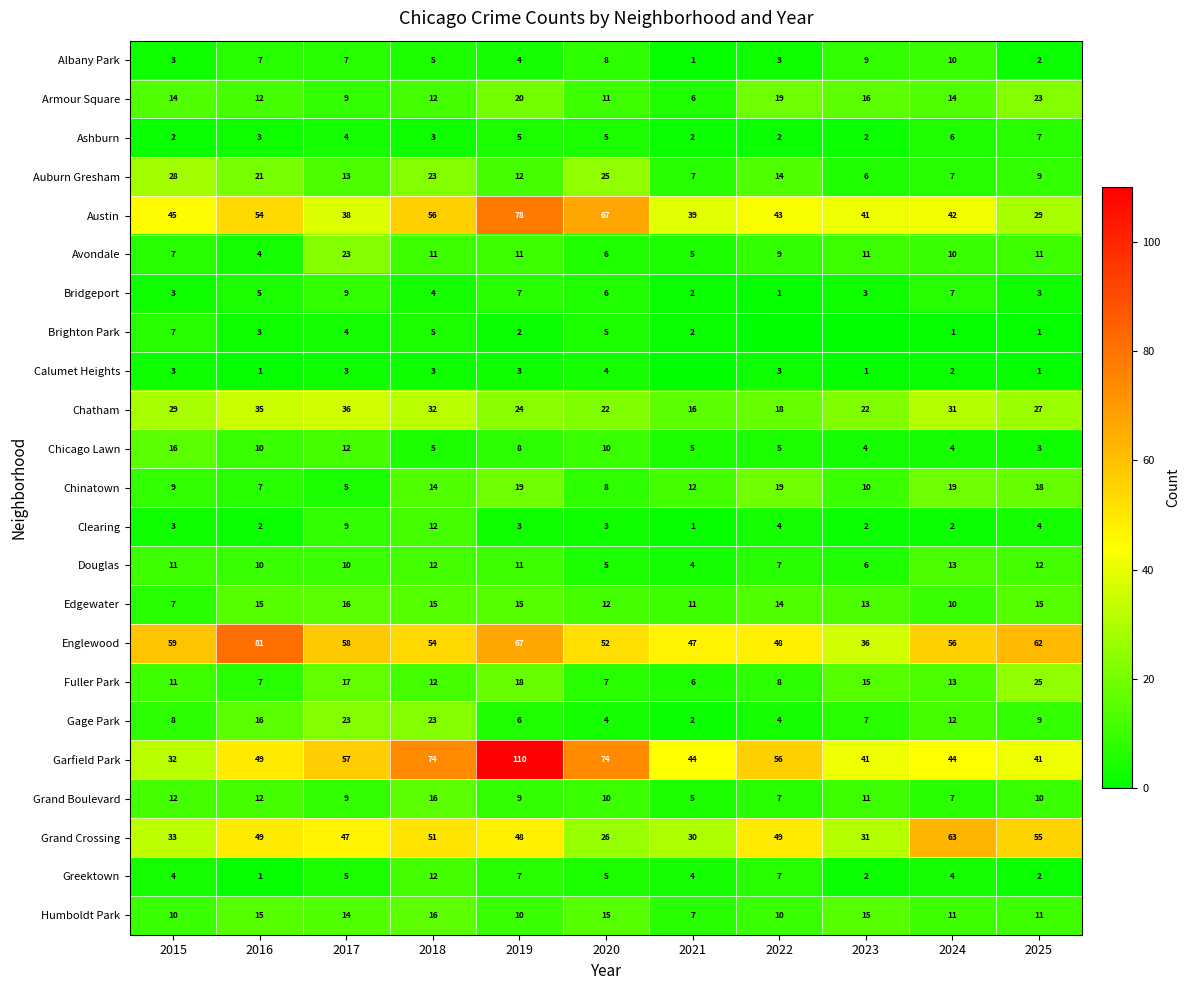

Is the value of Gage Park at 2019 greater than the value of Calumet Heights at 2025?

Yes